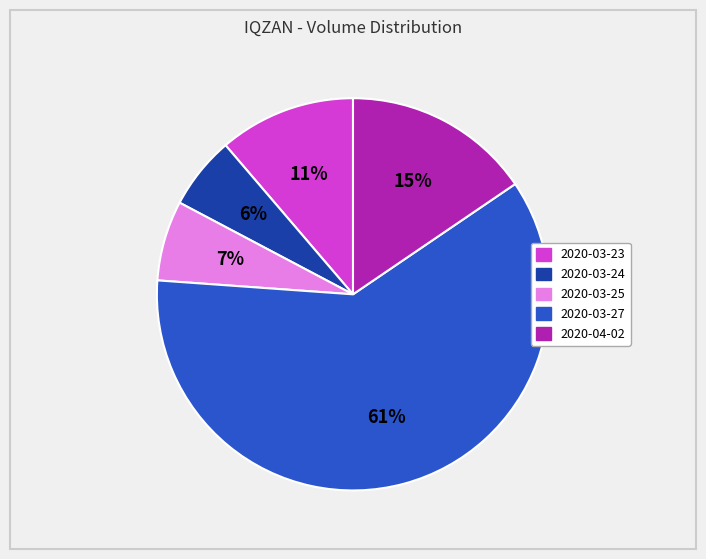

Combined, do 2020-03-25 and 2020-03-27 account for over 50%?

Yes